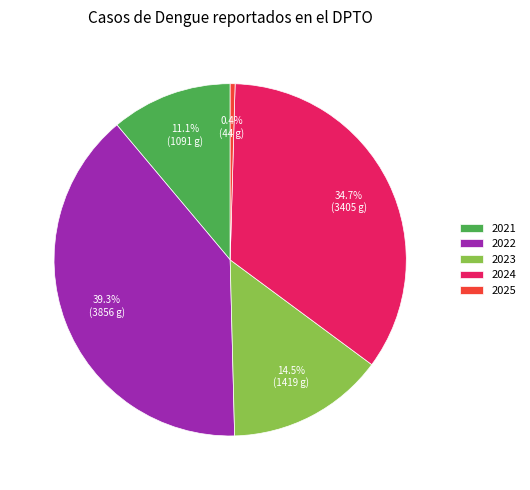

Approximately how many times larger is the value at 2023 compared to 2025?

32.2